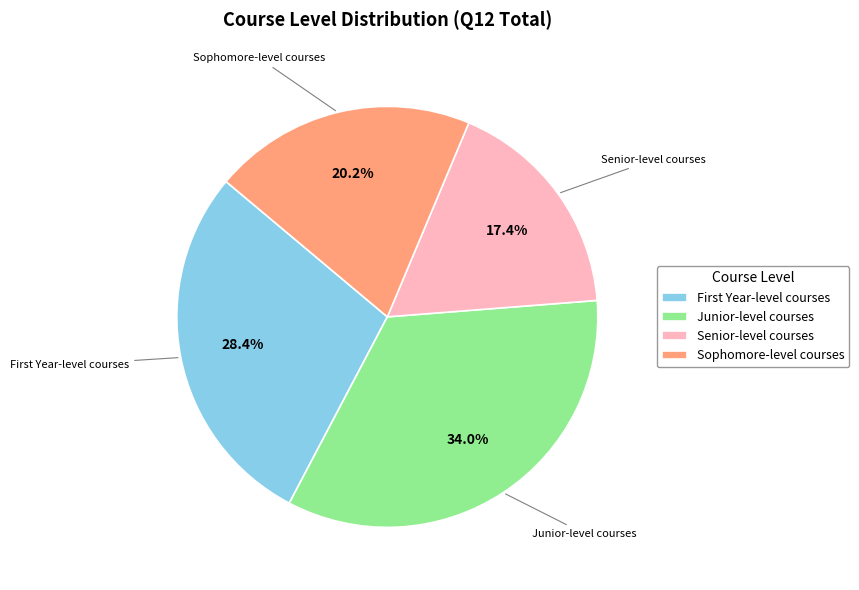

How many slices are in this pie chart?

4